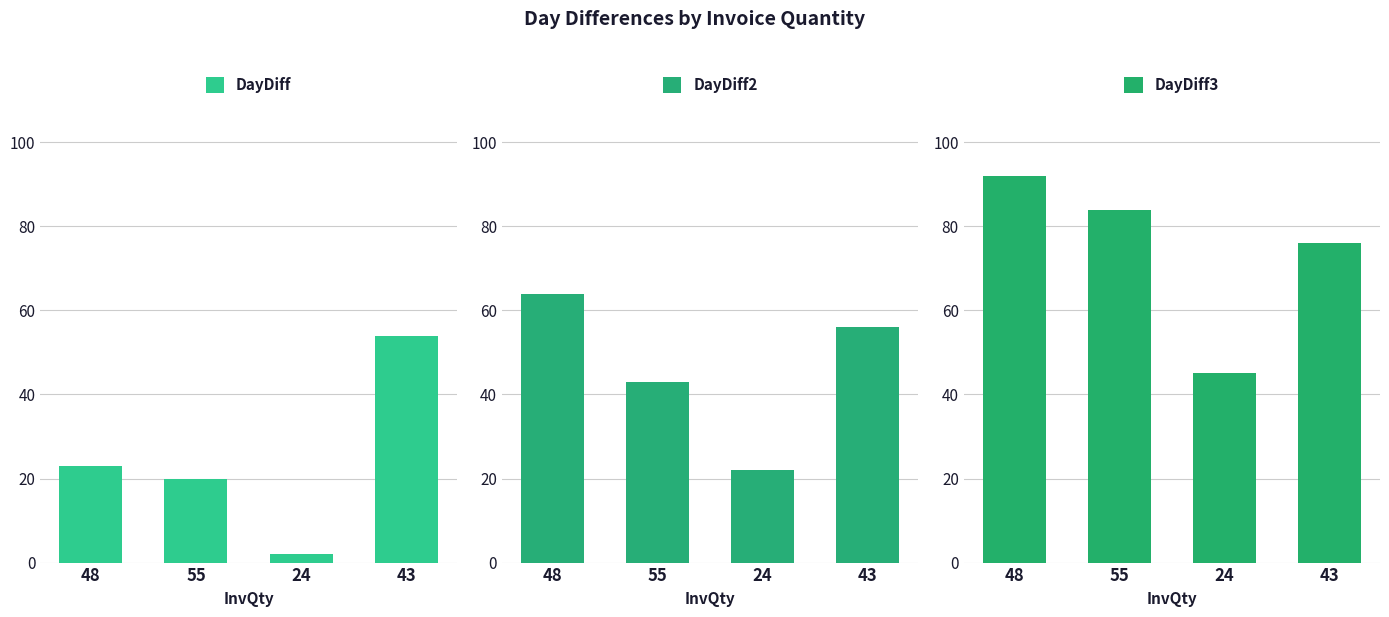

True or false: DayDiff2 has a value of 64 at 48.

True